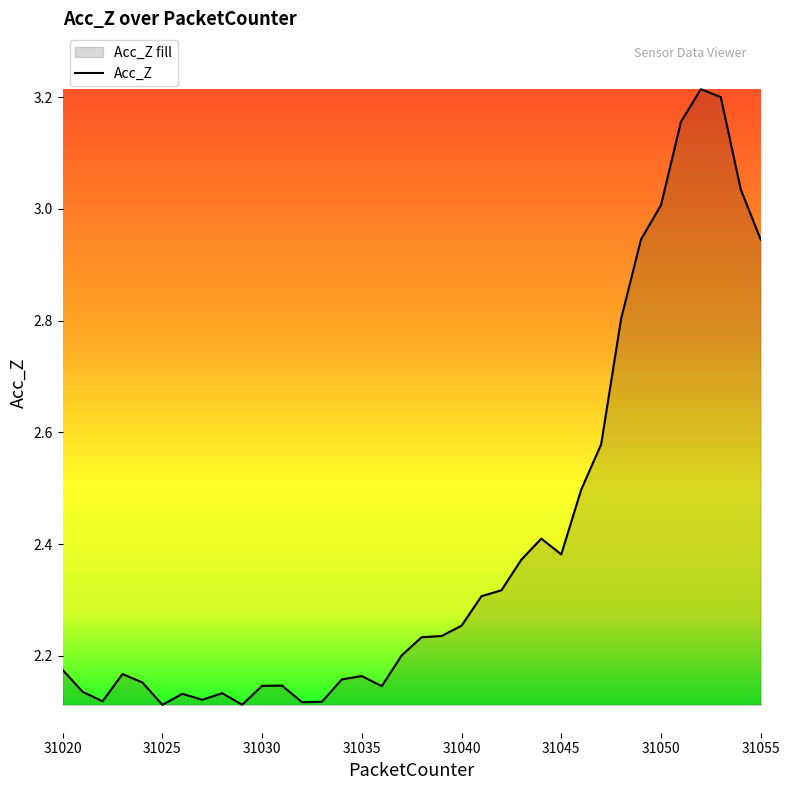

What is the difference between the maximum and minimum values?

1.1